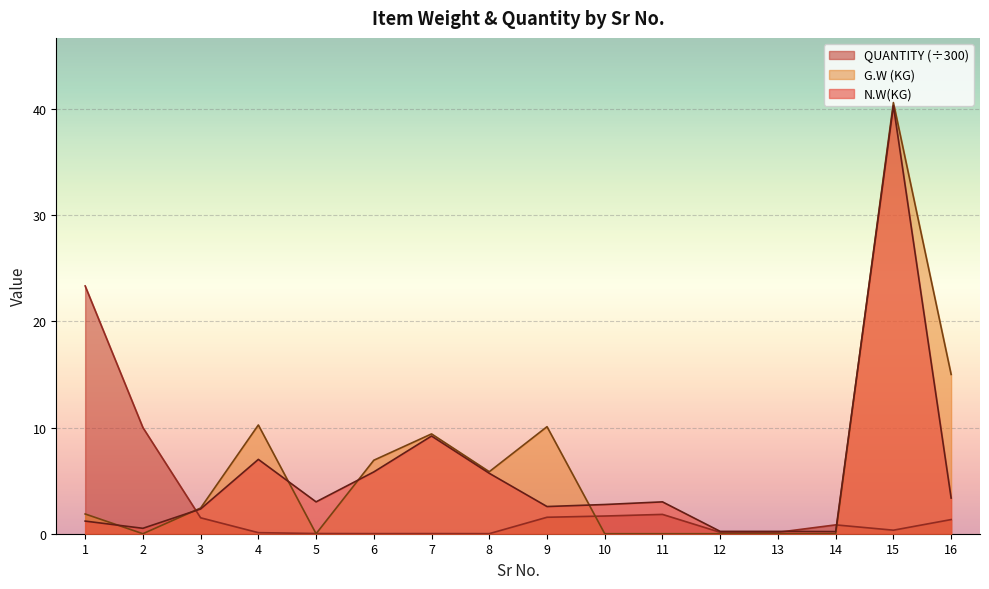

What is the value of the N.W(KG) point at the 11th from the left?

3.0